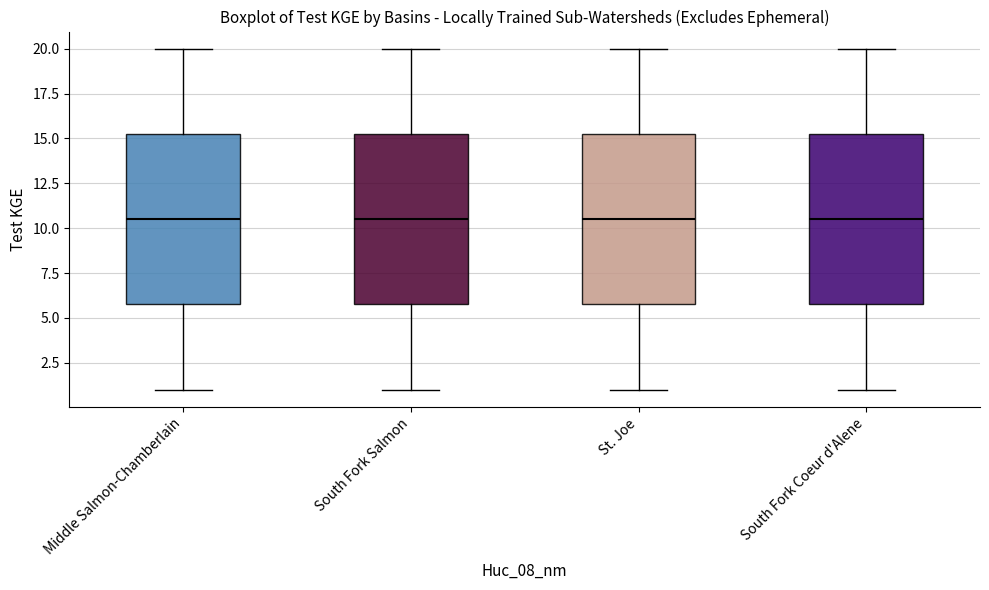

Reading left to right, transcribe this box plot: for each box, give where its median line is, the range the box spans, and where its two whiskers end, as read against the y-axis. The values are not printed on the chart, so give them approximately, as read against the axis.

Middle Salmon-Chamberlain: median 10.5, box 6.0 to 15.5, whiskers 1.0 to 20.0
South Fork Salmon: median 10.5, box 6.0 to 15.5, whiskers 1.0 to 20.0
St. Joe: median 10.5, box 6.0 to 15.5, whiskers 1.0 to 20.0
South Fork Coeur d'Alene: median 10.5, box 6.0 to 15.5, whiskers 1.0 to 20.0